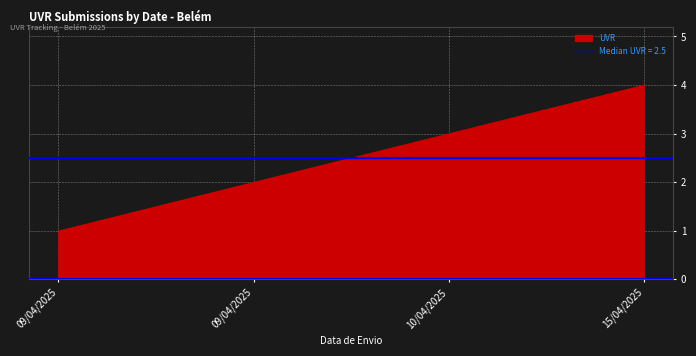

Reading left to right, what are all the values shown in this chart?

09/04/2025=1	09/04/2025=2	10/04/2025=3	15/04/2025=4